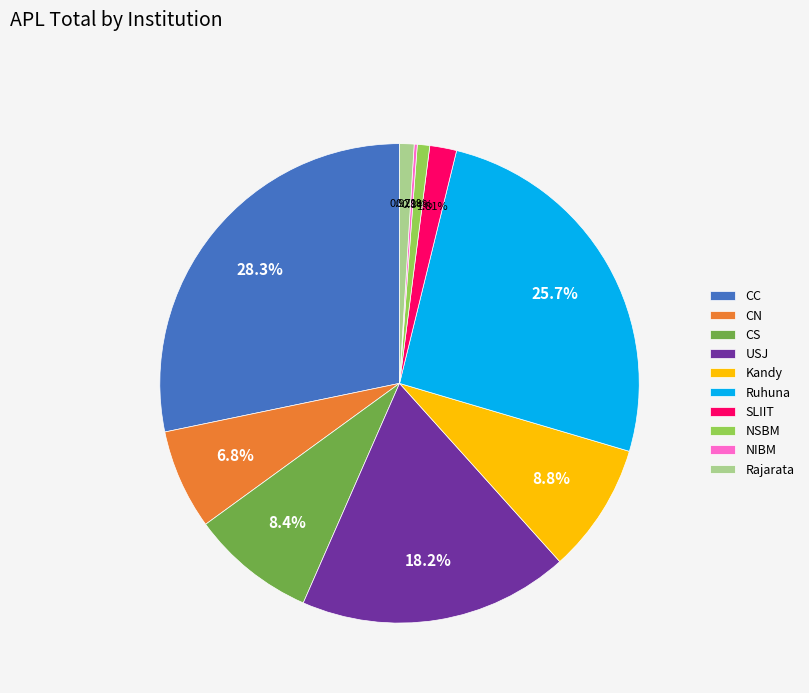

Does Rajarata account for over 50% of the chart?

No